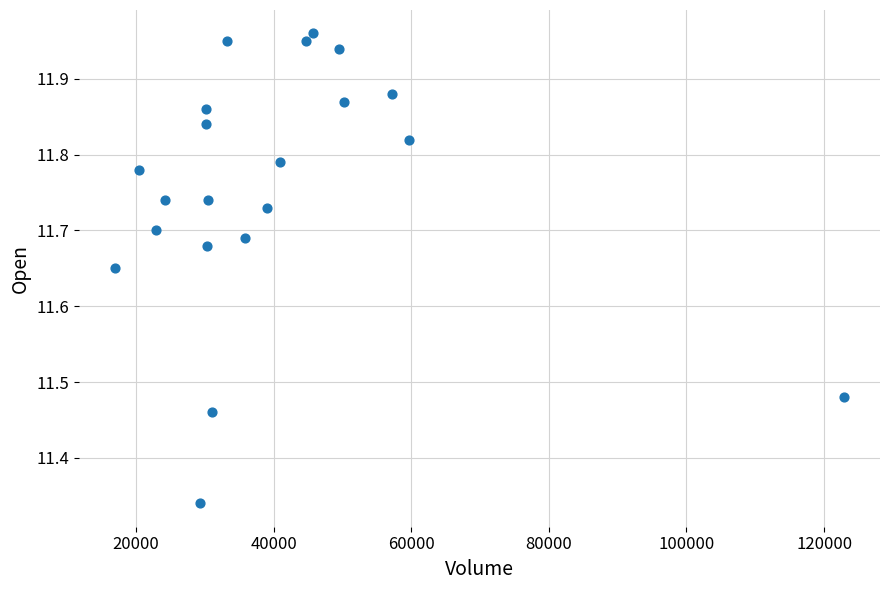

What is the range of Y values (max minus min)?

0.6